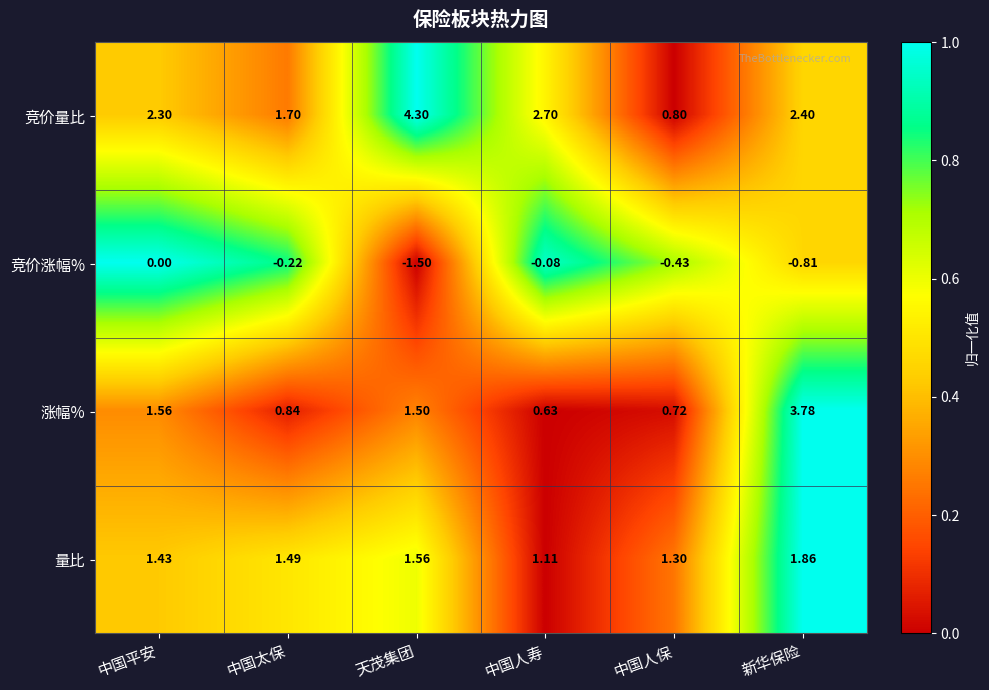

Rank the series by their maximum value, from lowest to highest.

竞价涨幅%, 量比, 涨幅%, 竞价量比